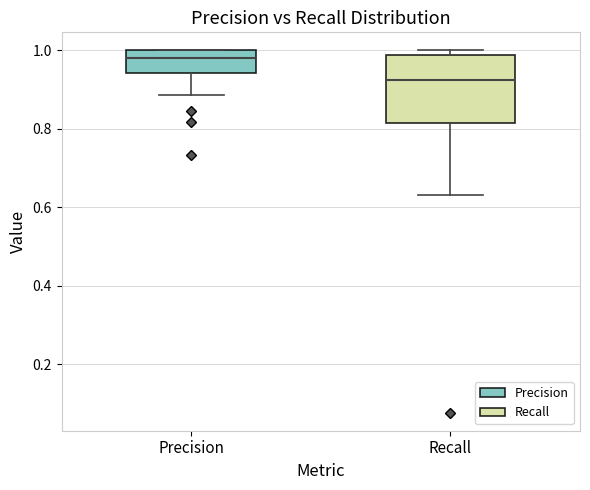

Which box has the highest median line?

Precision